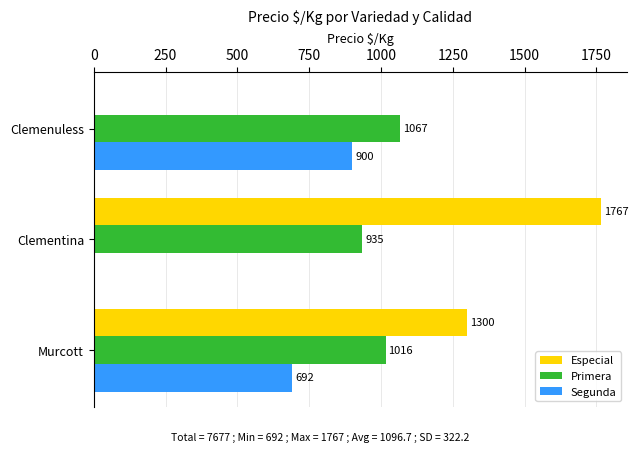

Is the value of Especial at Clementina greater than the value of Primera at Clemenuless?

Yes